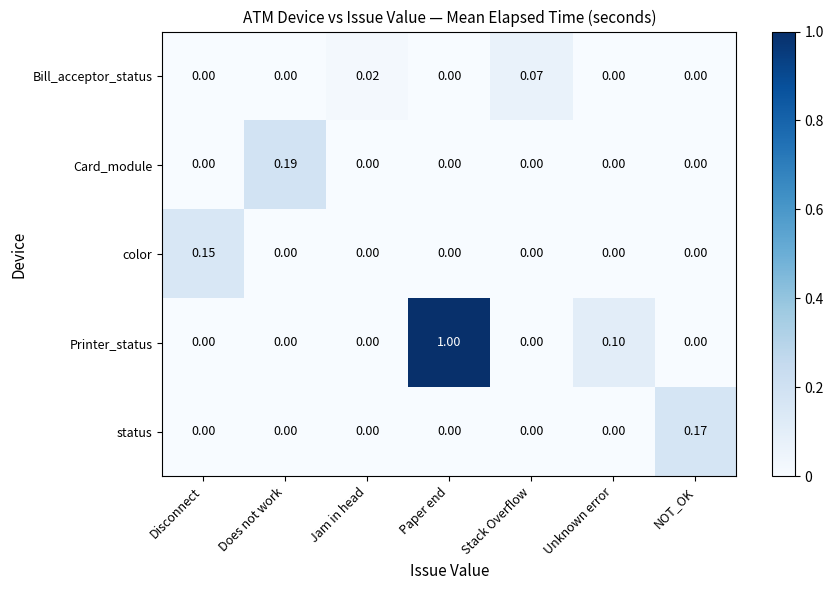

List the series in order of their peak value, lowest first.

Bill_acceptor_status, color, status, Card_module, Printer_status